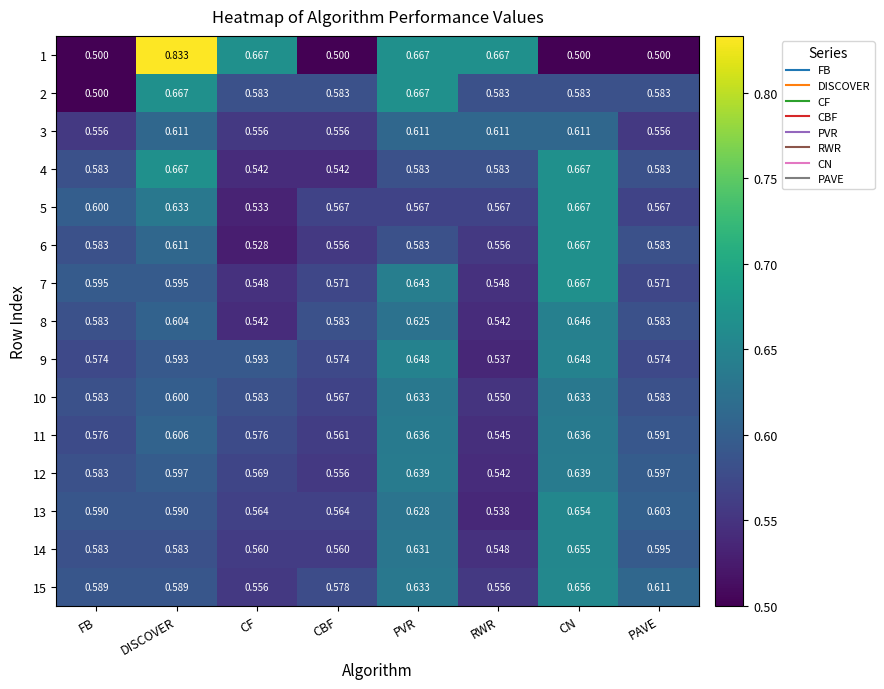

At which category is the sum across all series the highest?

CN